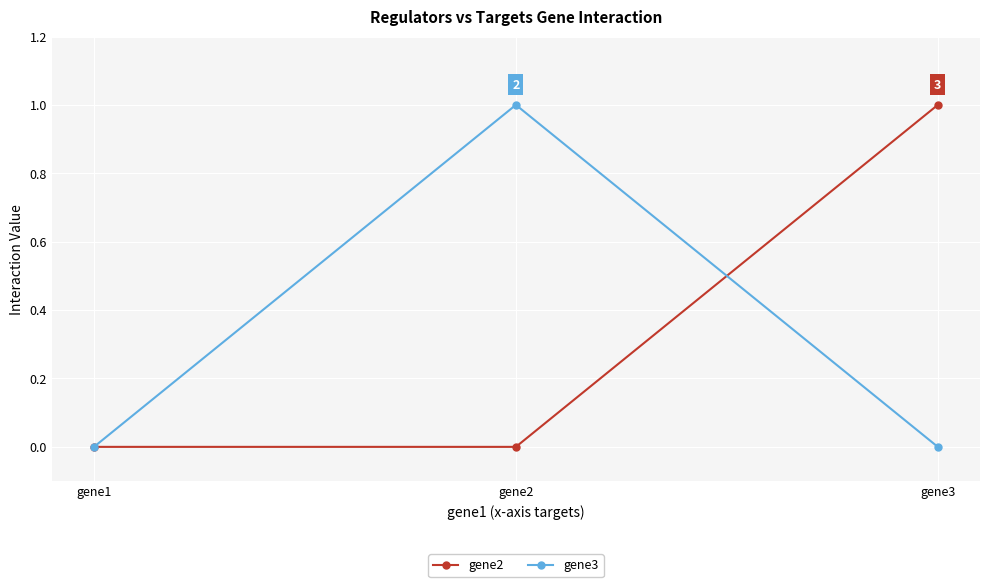

What are all the series names shown in the legend?

gene2, gene3